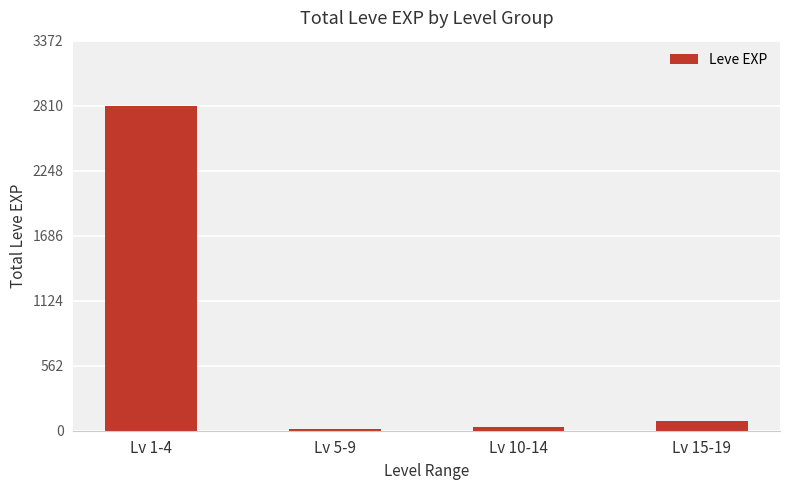

What is the label of the 1st bar from the left?

Lv 1-4